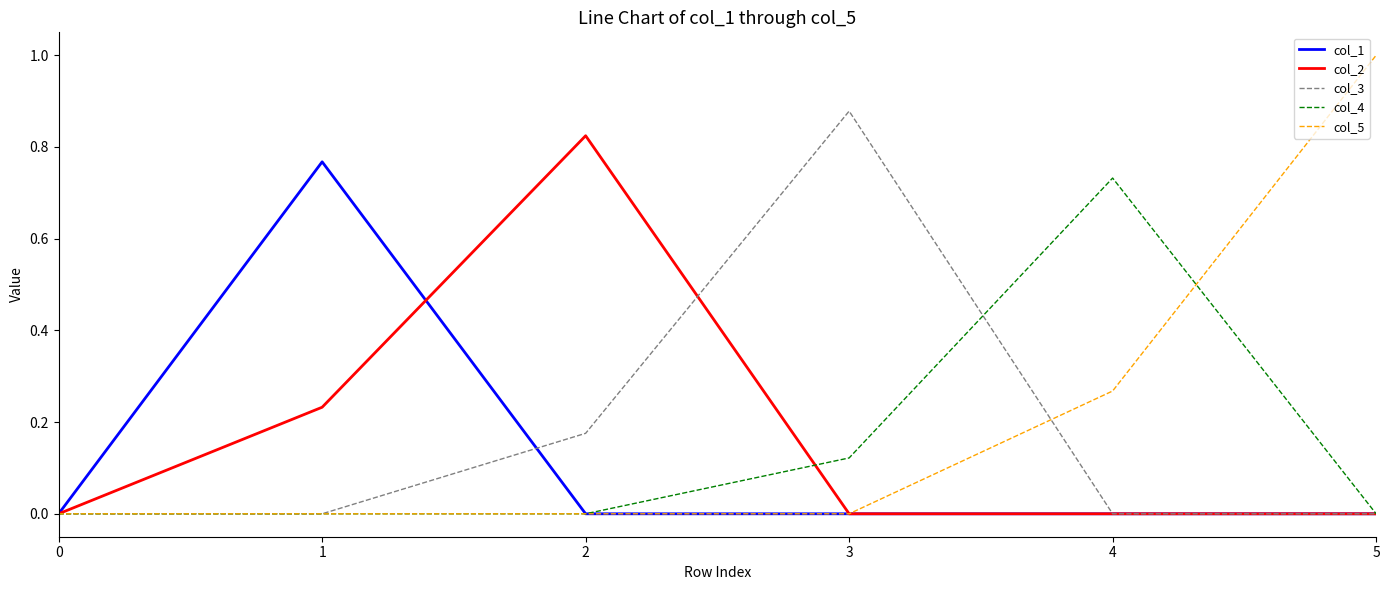

The col_3 series shows 0.0 at 1. True or false?

True